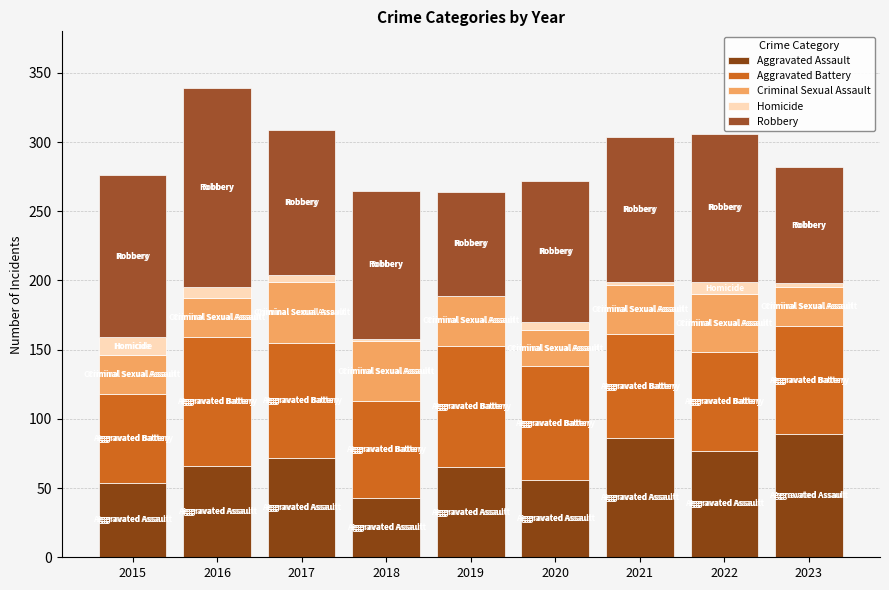

How many series are shown in this chart?

5